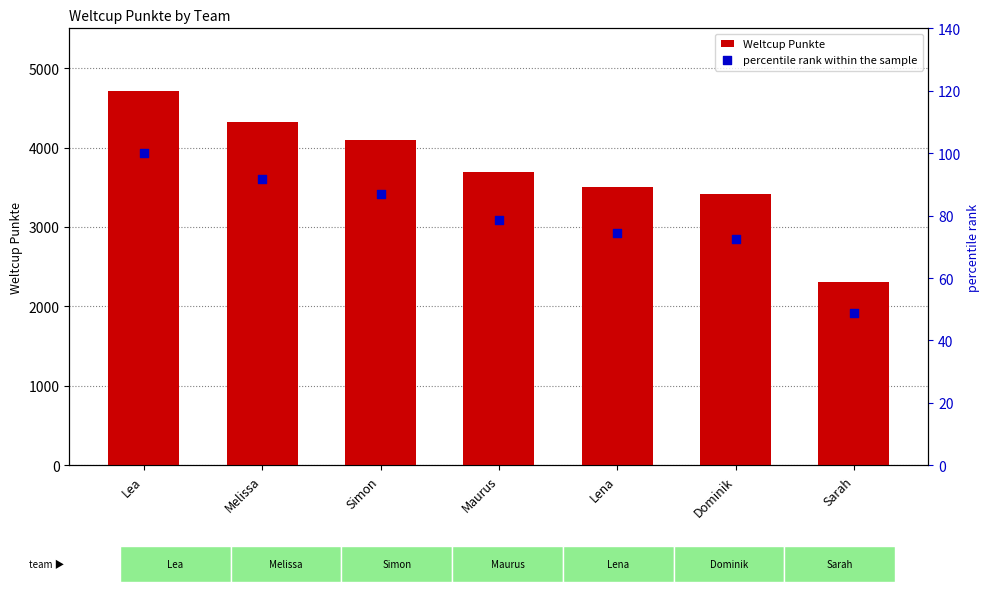

At how many categories does at least one series exceed 758?

7